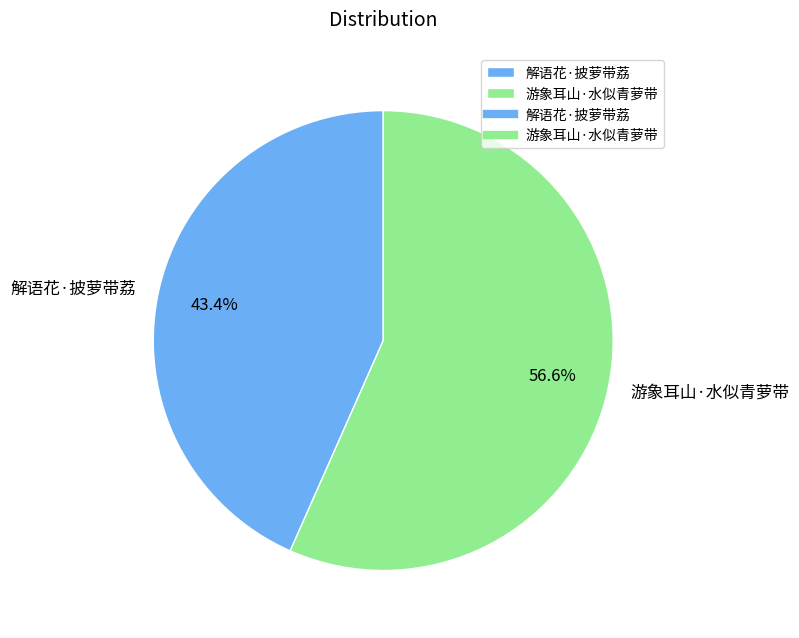

The 游象耳山·水似青萝带 slice represents 57% of the pie. True or false?

True